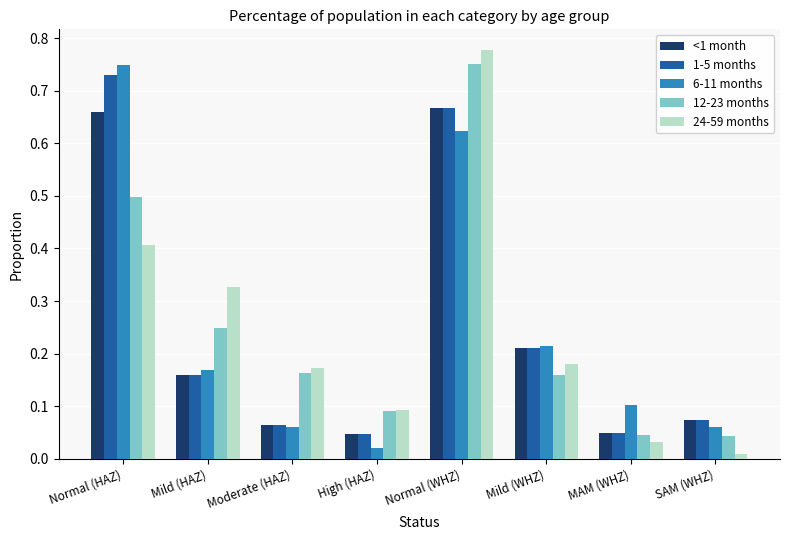

Are the bars grouped side by side (vs. stacked)?

Yes